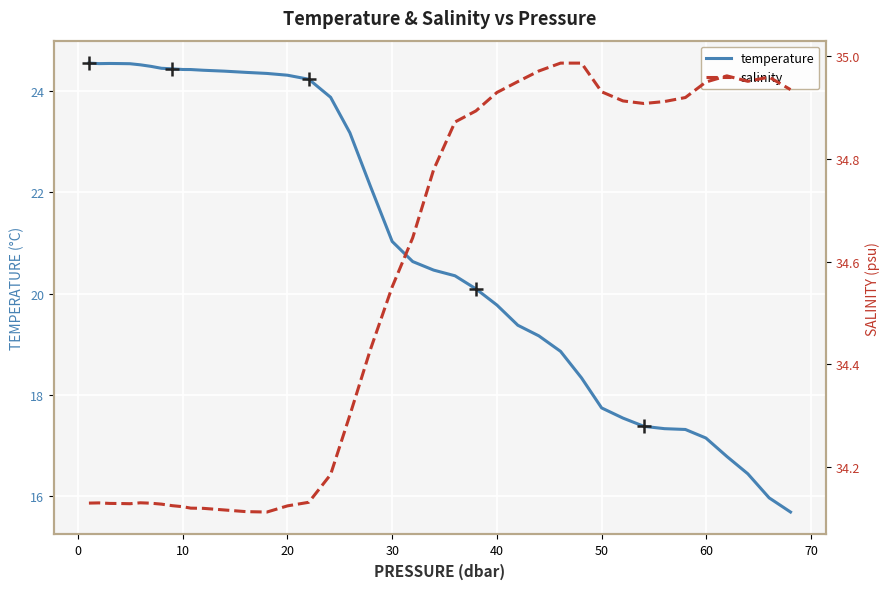

Which series has the largest total across all categories?

salinity